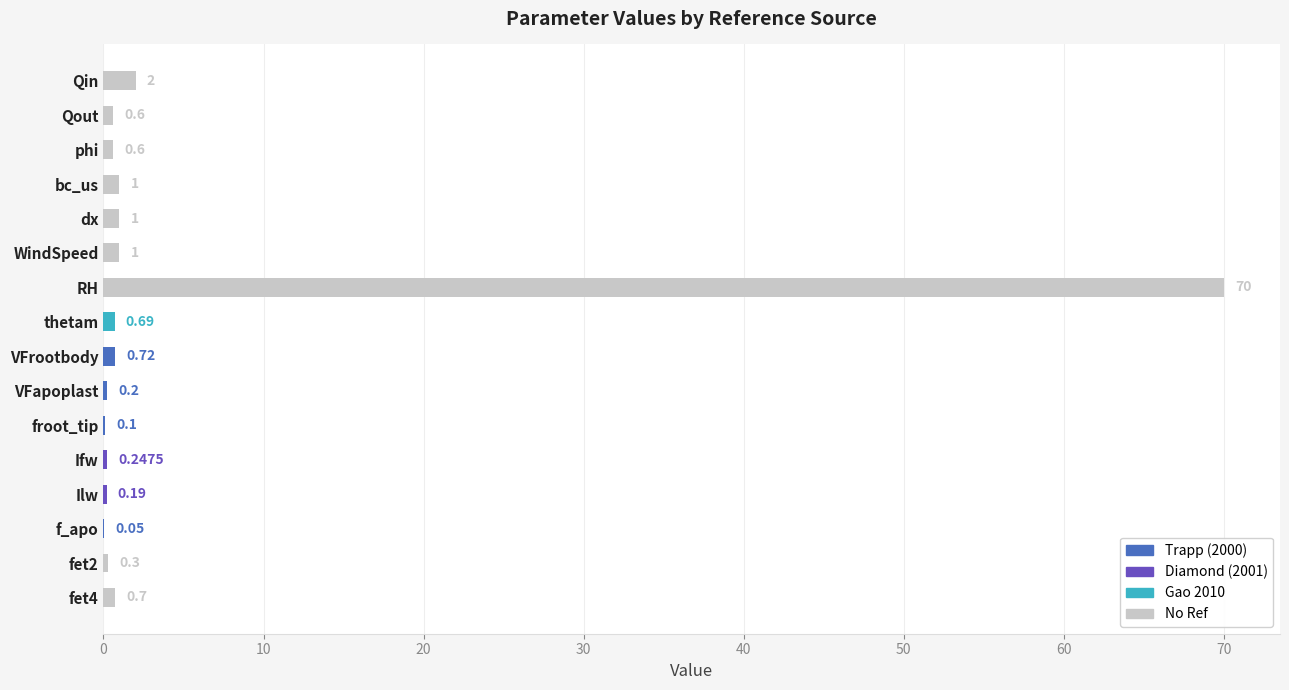

At which category does the chart reach its peak across all series?

RH